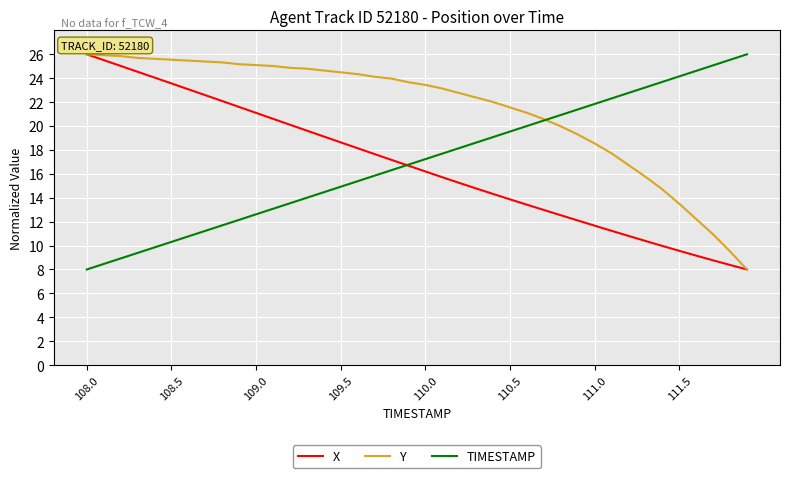

What is the maximum value shown in the chart?

26.0